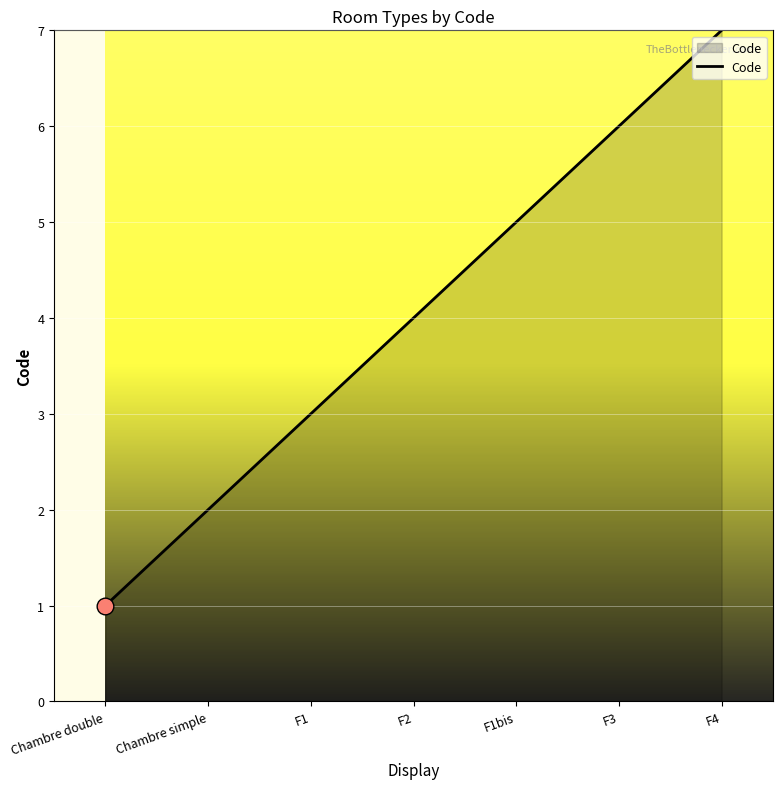

How many distinct data groups are displayed?

1